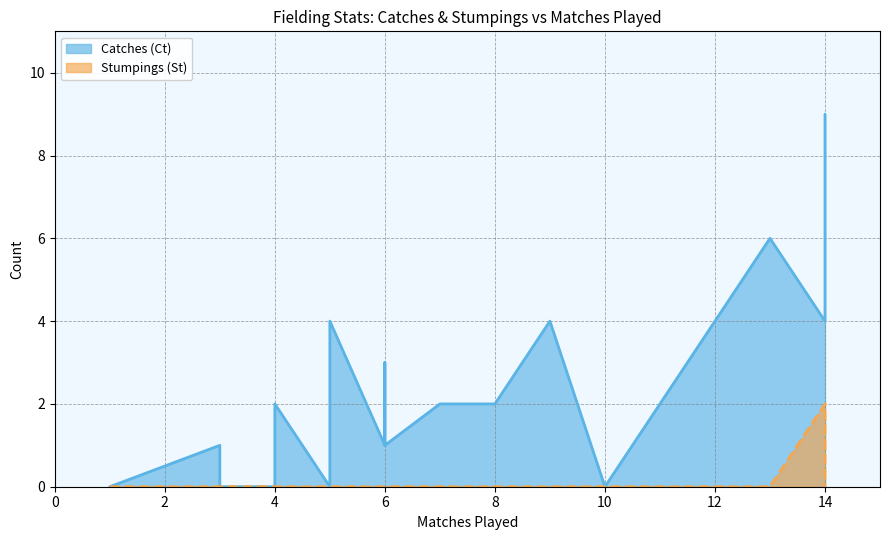

True or false: Catches (Ct) and Stumpings (St) intersect in this chart.

False